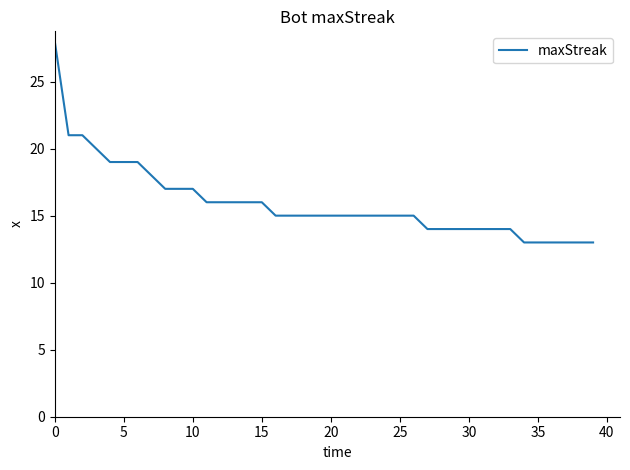

What is the difference between the maximum and minimum values?

15